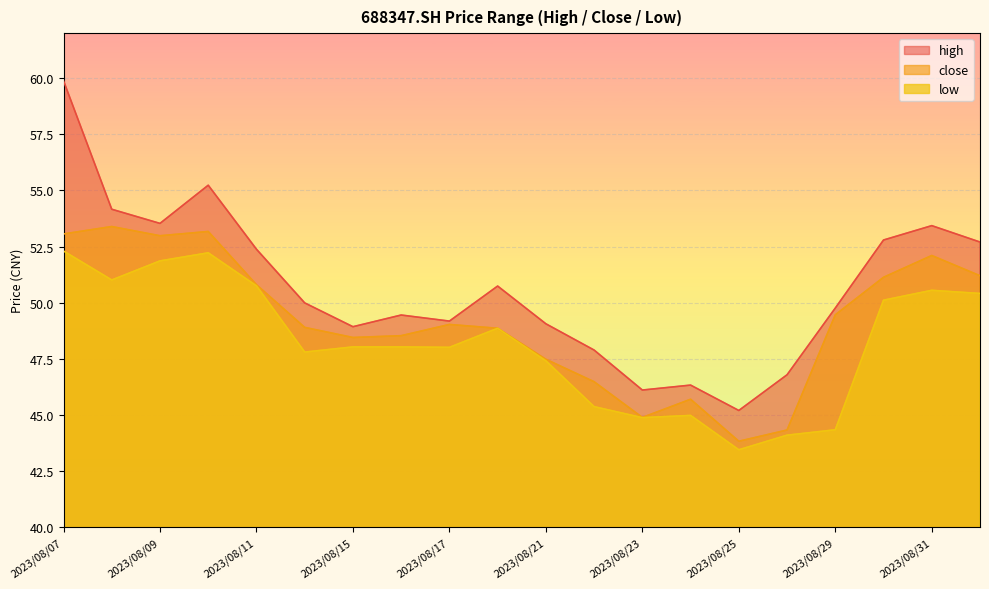

What is the label of the 7th point from the left?

2023/08/15